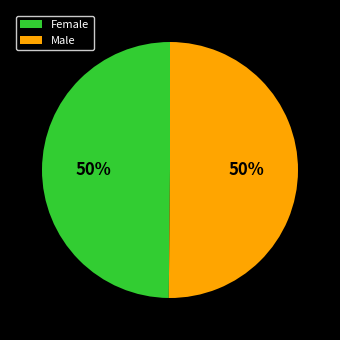

Combined, do Male and Female account for over 50%?

Yes